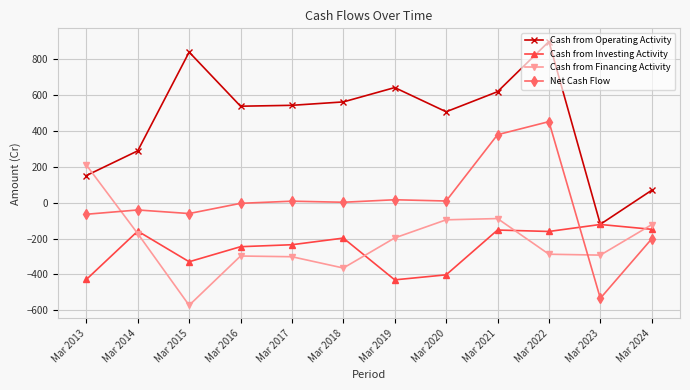

What is the value of the Net Cash Flow point at the 6th from the left?

3